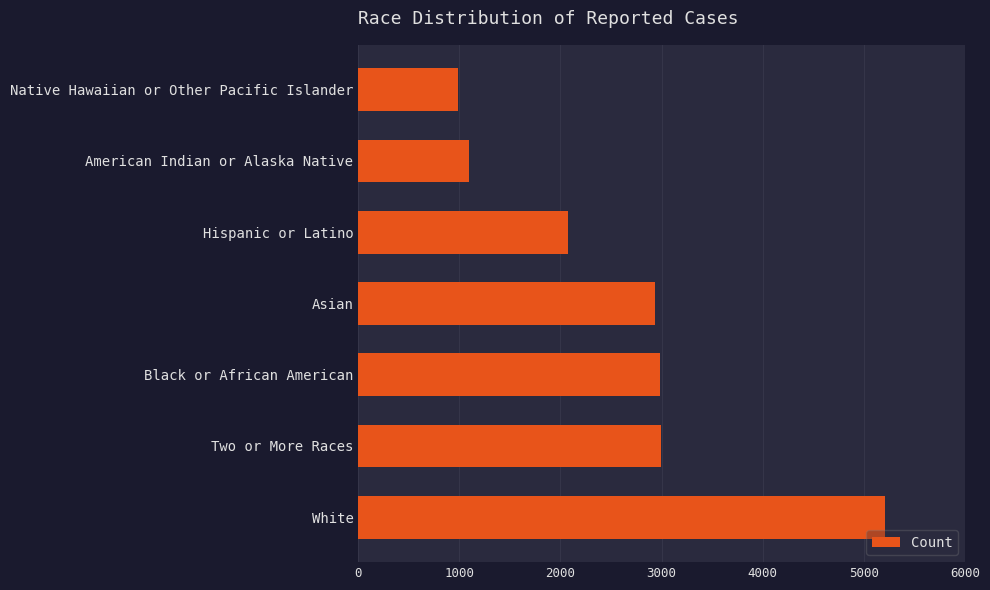

What is the smallest value displayed?

991